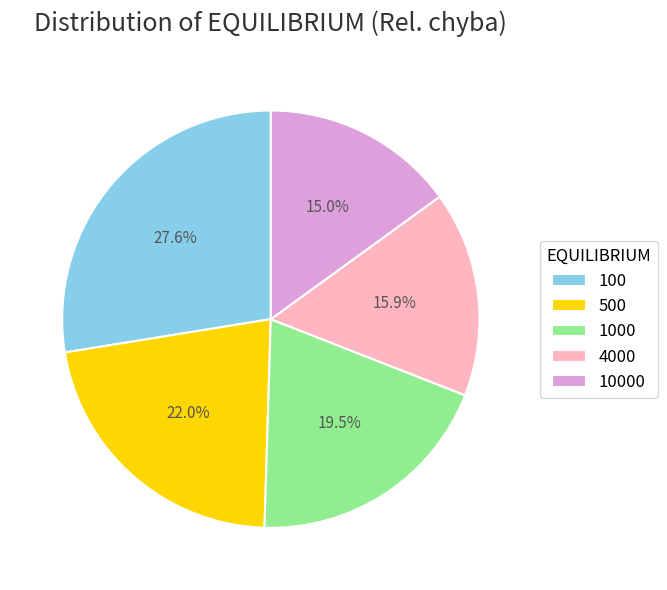

Is there any slice that represents more than half of the pie?

No